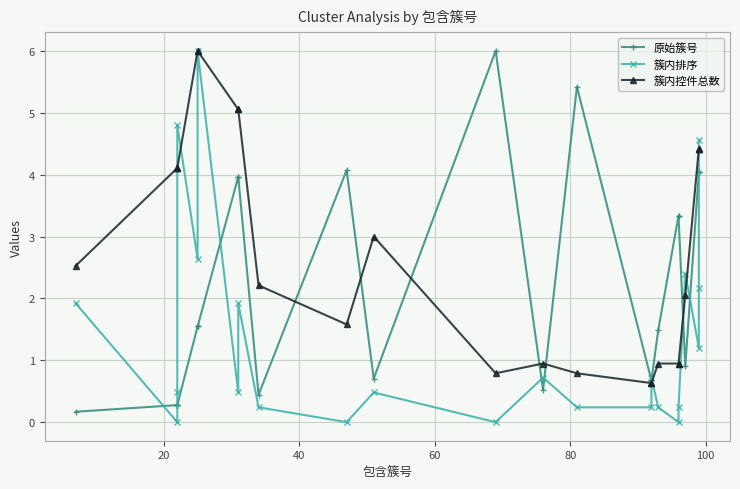

How many data points does each series have?

23